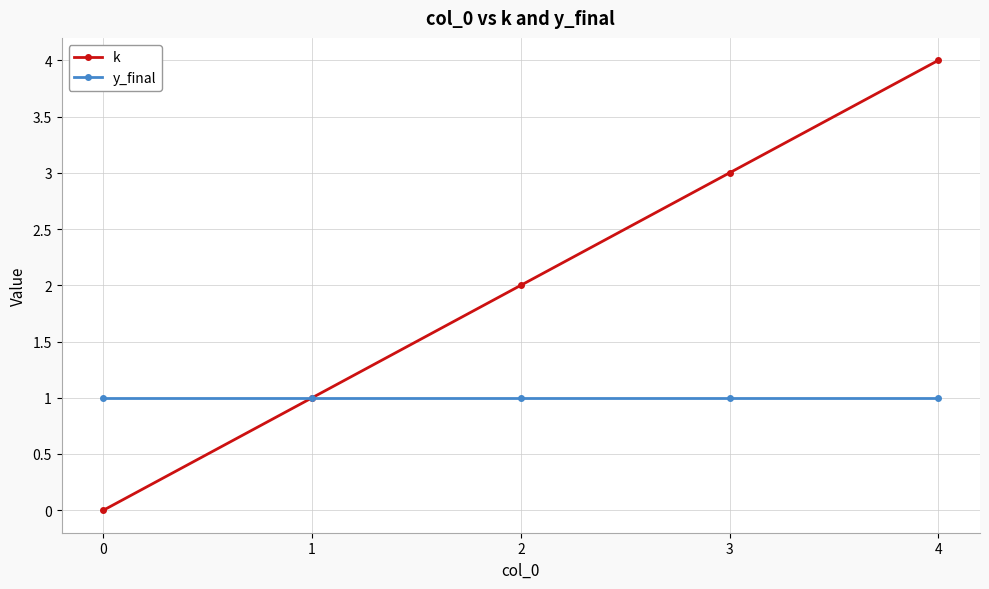

How many values in the k series are below 2?

2